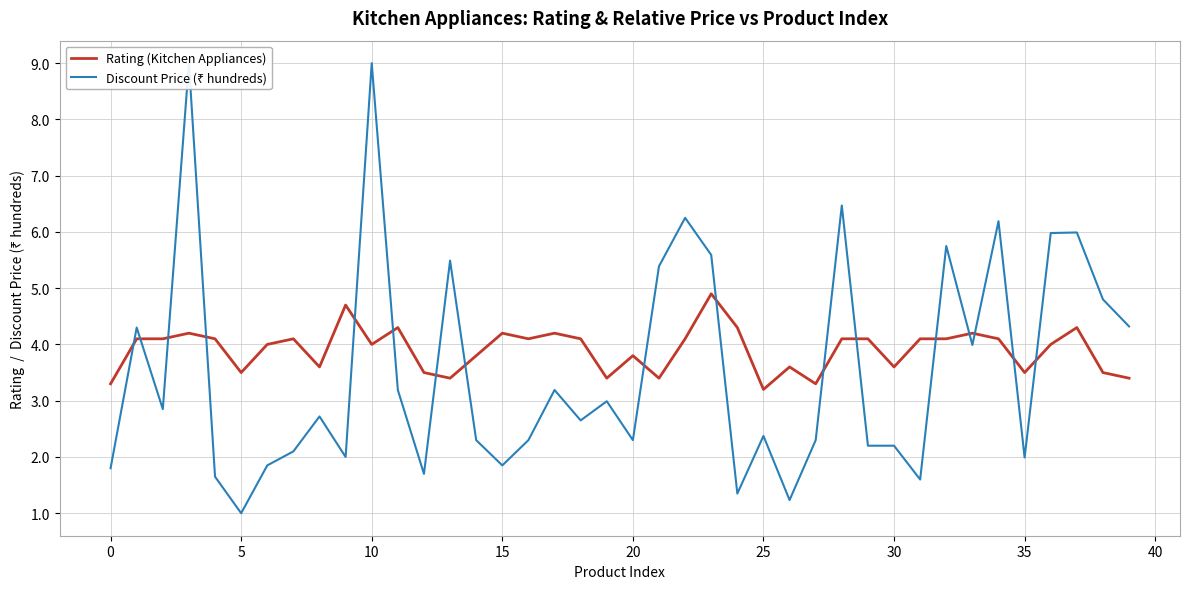

What is the value of the Discount Price (₹ hundreds) point at the 3rd from the left?

2.9